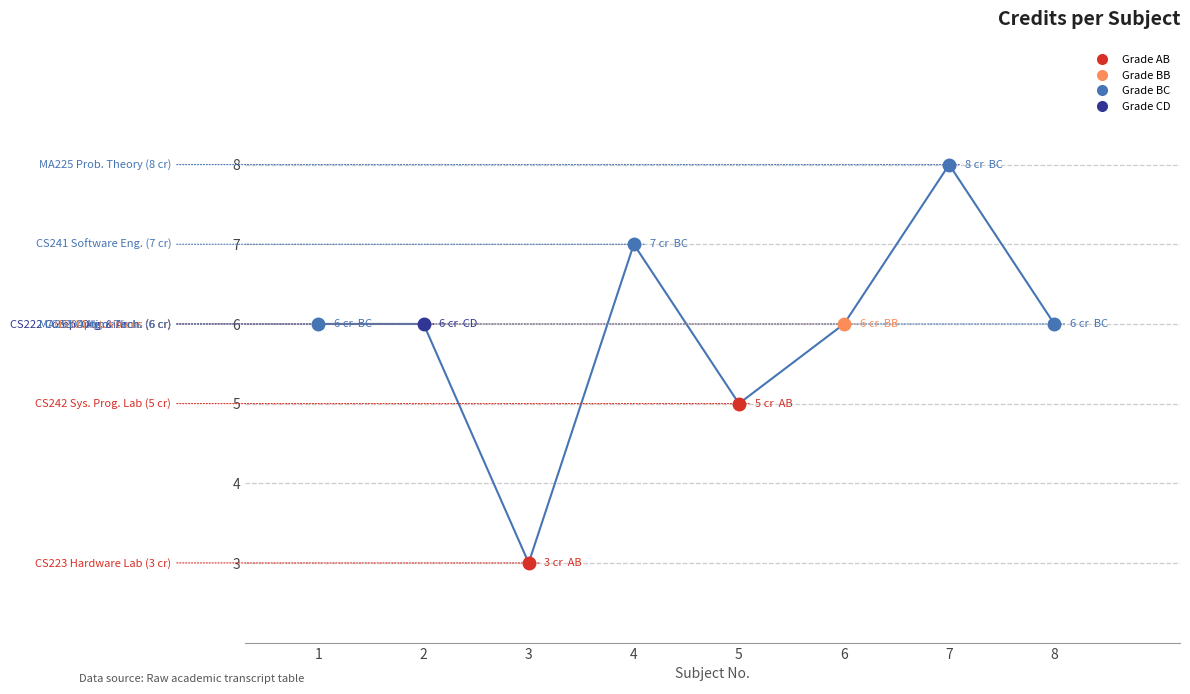

Reading right to left, what are all the values shown in this chart?

8=6	7=8	6=6	5=5	4=7	3=3	2=6	1=6